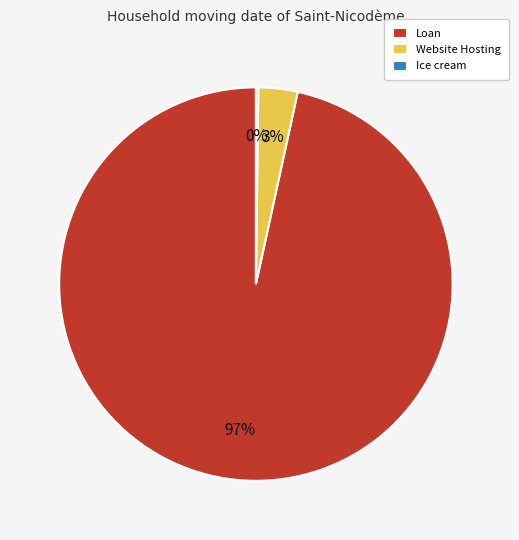

Combined, do Loan and Website Hosting account for over 50%?

Yes